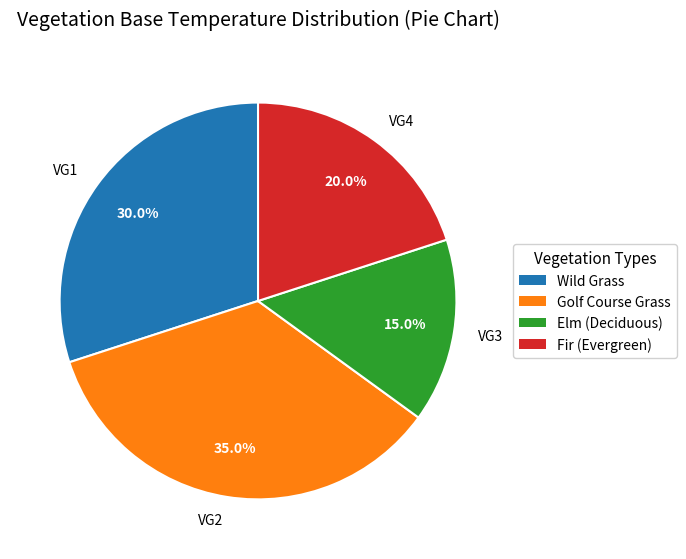

What is the smallest slice in the pie chart?

VG3